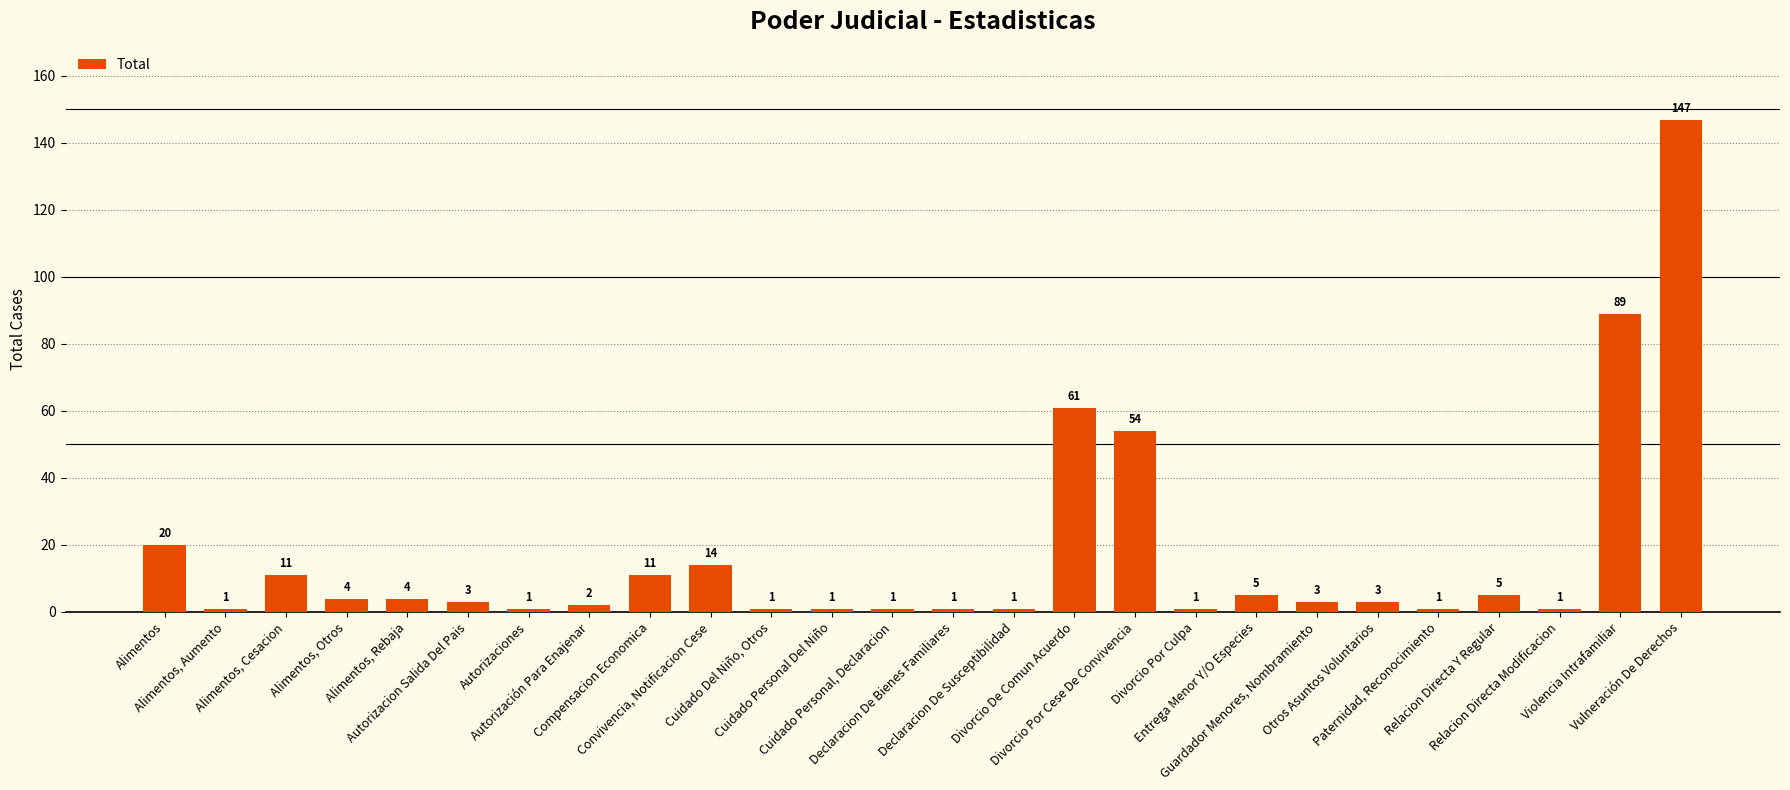

Reading left to right, transcribe all the data shown in this chart.

Alimentos=20	Alimentos, Aumento=1	Alimentos, Cesacion=11	Alimentos, Otros=4	Alimentos, Rebaja=4	Autorizacion Salida Del Pais=3	Autorizaciones=1	Autorización Para Enajenar=2	Compensacion Economica=11	Convivencia, Notificacion Cese=14	Cuidado Del Niño, Otros=1	Cuidado Personal Del Niño=1	Cuidado Personal, Declaracion=1	Declaracion De Bienes Familiares=1	Declaracion De Susceptibilidad=1	Divorcio De Comun Acuerdo=61	Divorcio Por Cese De Convivencia=54	Divorcio Por Culpa=1	Entrega Menor Y/O Especies=5	Guardador Menores, Nombramiento=3	Otros Asuntos Voluntarios=3	Paternidad, Reconocimiento=1	Relacion Directa Y Regular=5	Relacion Directa Modificacion=1	Violencia Intrafamiliar=89	Vulneración De Derechos=147